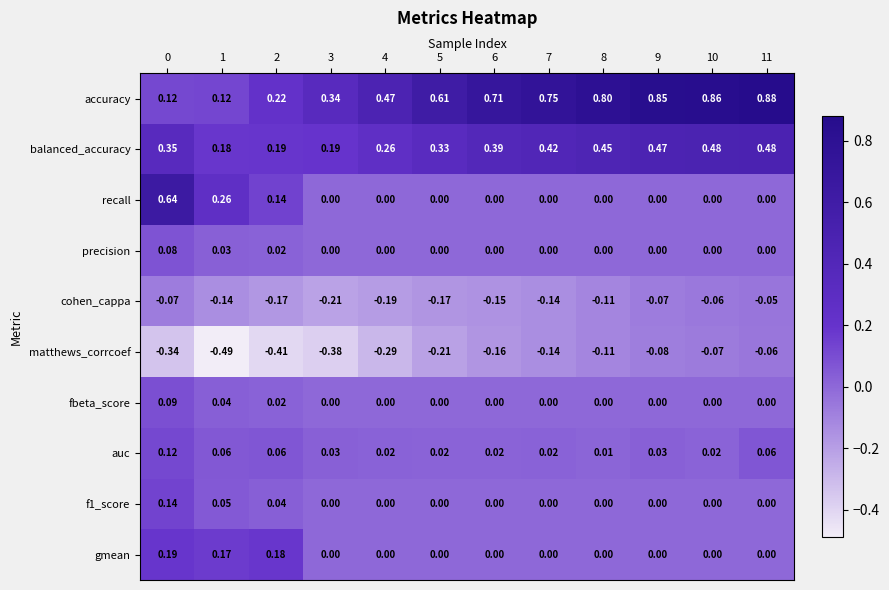

Is the value of balanced_accuracy at 3 greater than the value of fbeta_score at 10?

Yes